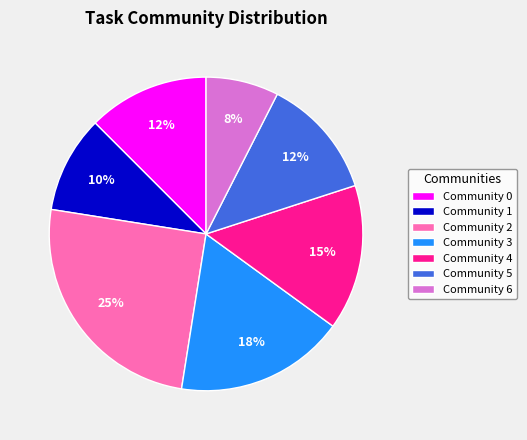

Which slice is the largest?

Community 2